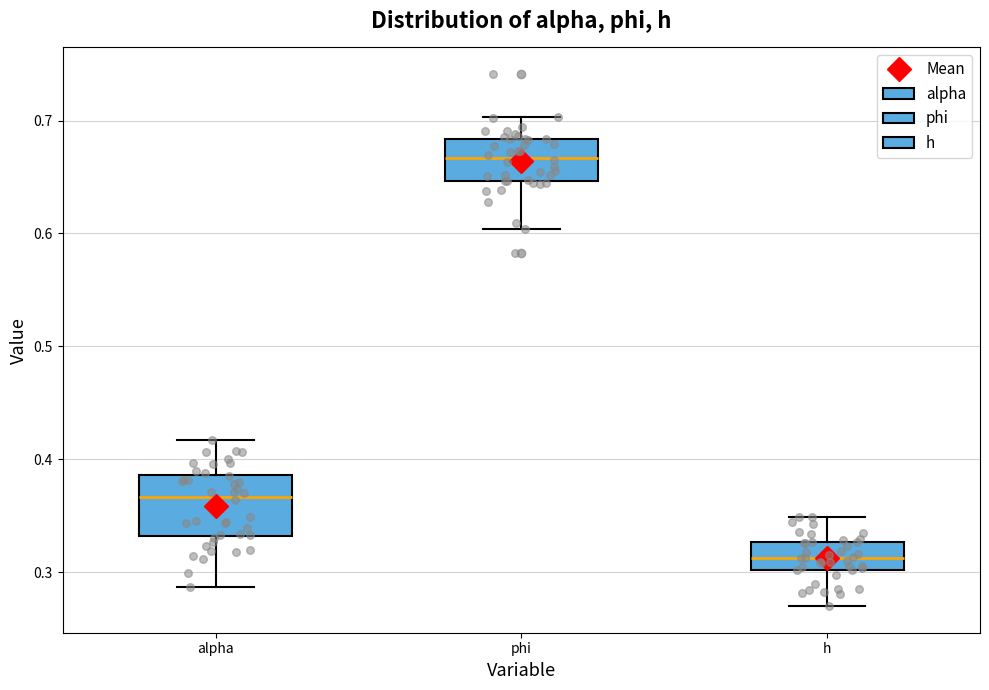

Reading left to right, transcribe this box plot: for each box, give where its median line is, the range the box spans, and where its two whiskers end, as read against the y-axis. The values are not printed on the chart, so give them approximately, as read against the axis.

alpha: median 0.37, box 0.33 to 0.39, whiskers 0.29 to 0.42
phi: median 0.67, box 0.65 to 0.68, whiskers 0.60 to 0.70
h: median 0.31, box 0.30 to 0.33, whiskers 0.27 to 0.35